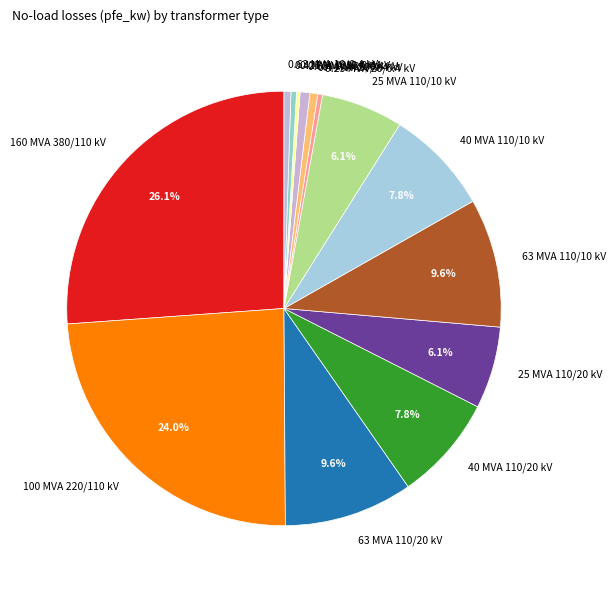

Which slice is the largest?

160 MVA 380/110 kV